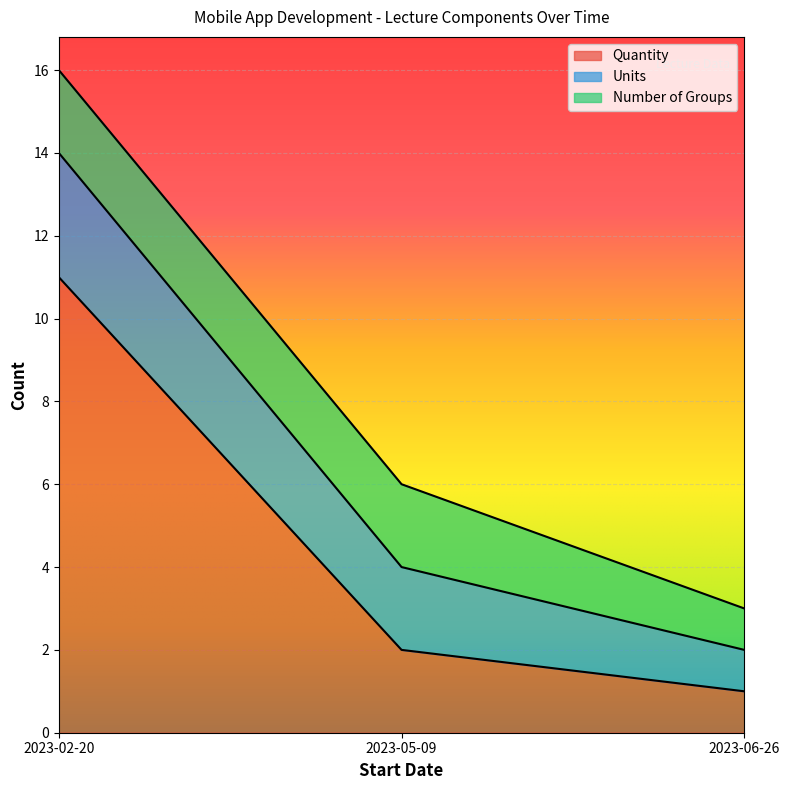

How many Quantity values are between 1 and 11?

3